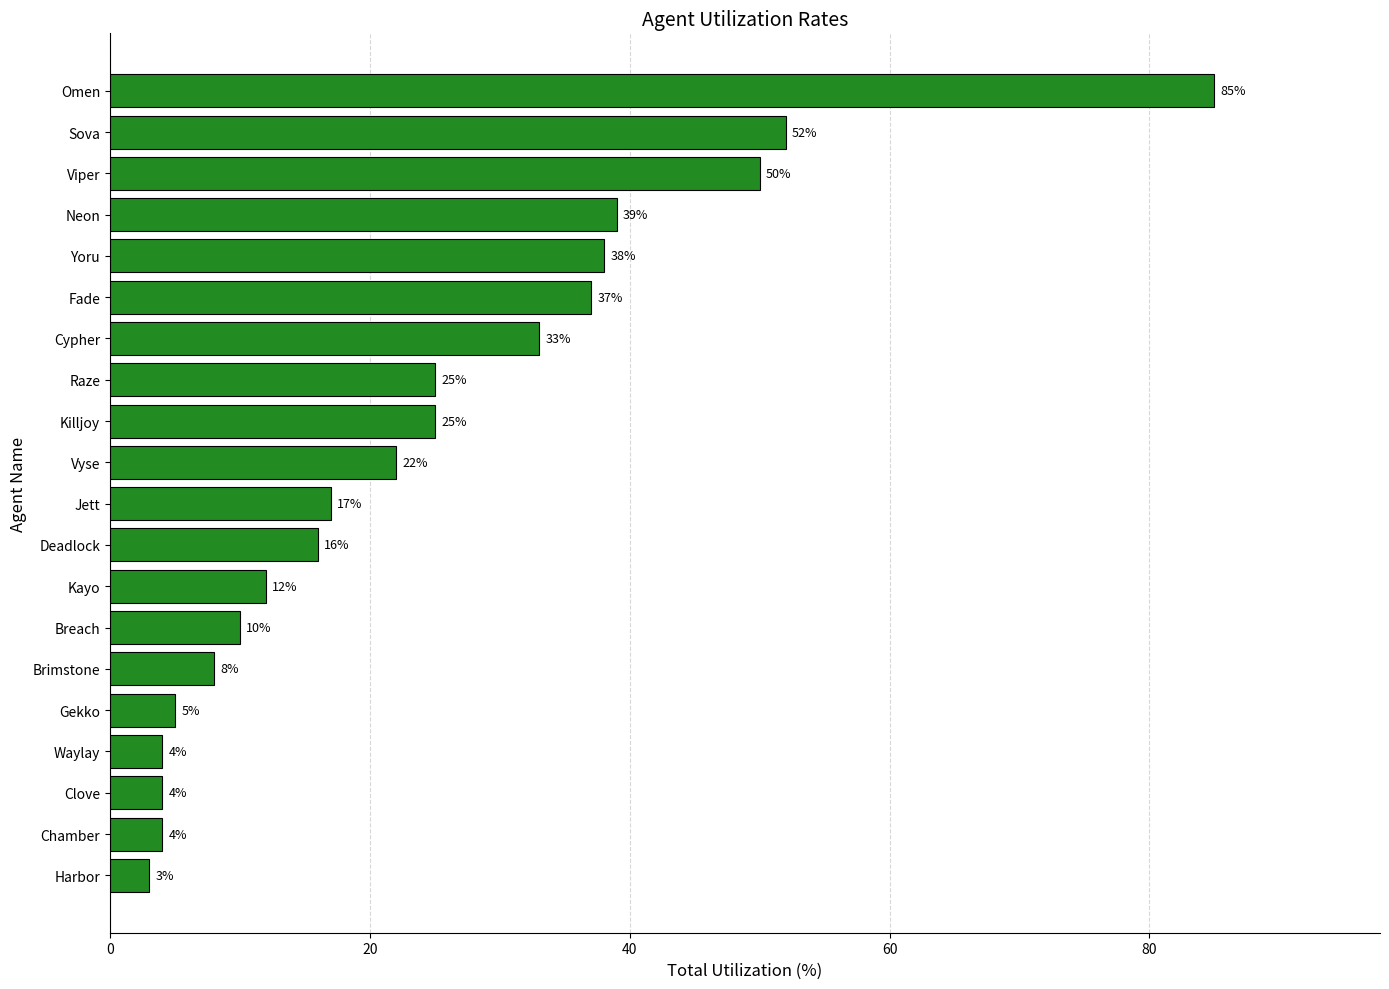

Is it true that the value at Chamber is 4?

True